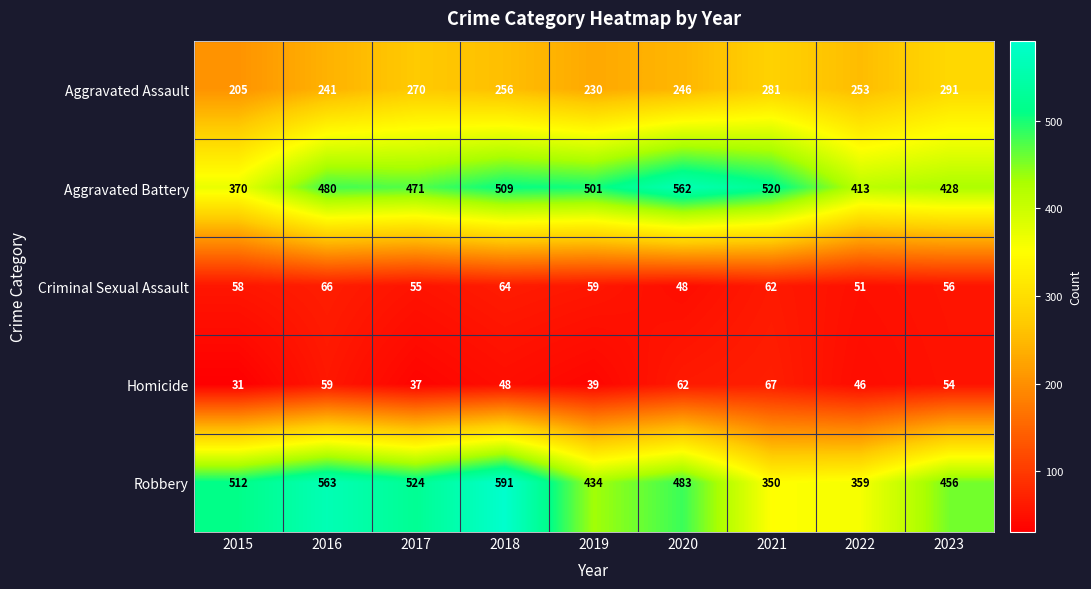

At which category is the sum across all series the highest?

2018